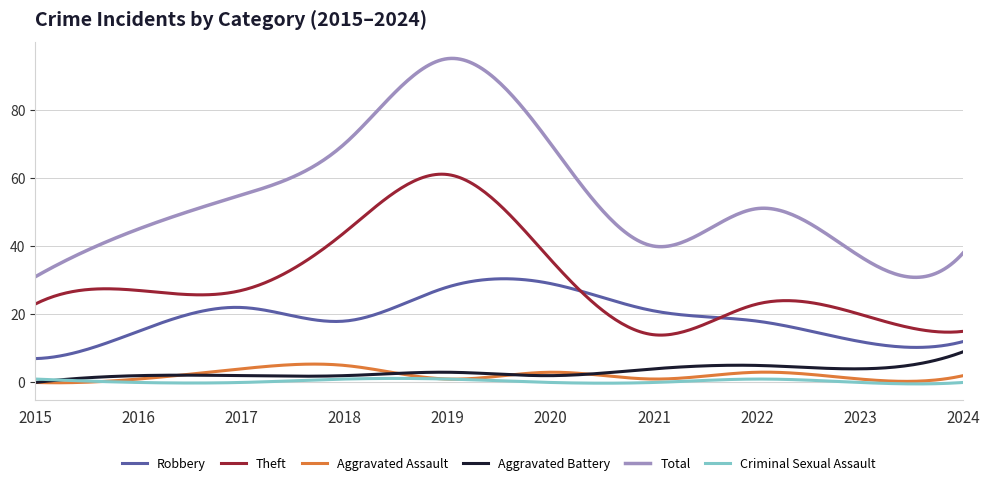

Which series has the largest range (max minus min)?

Total